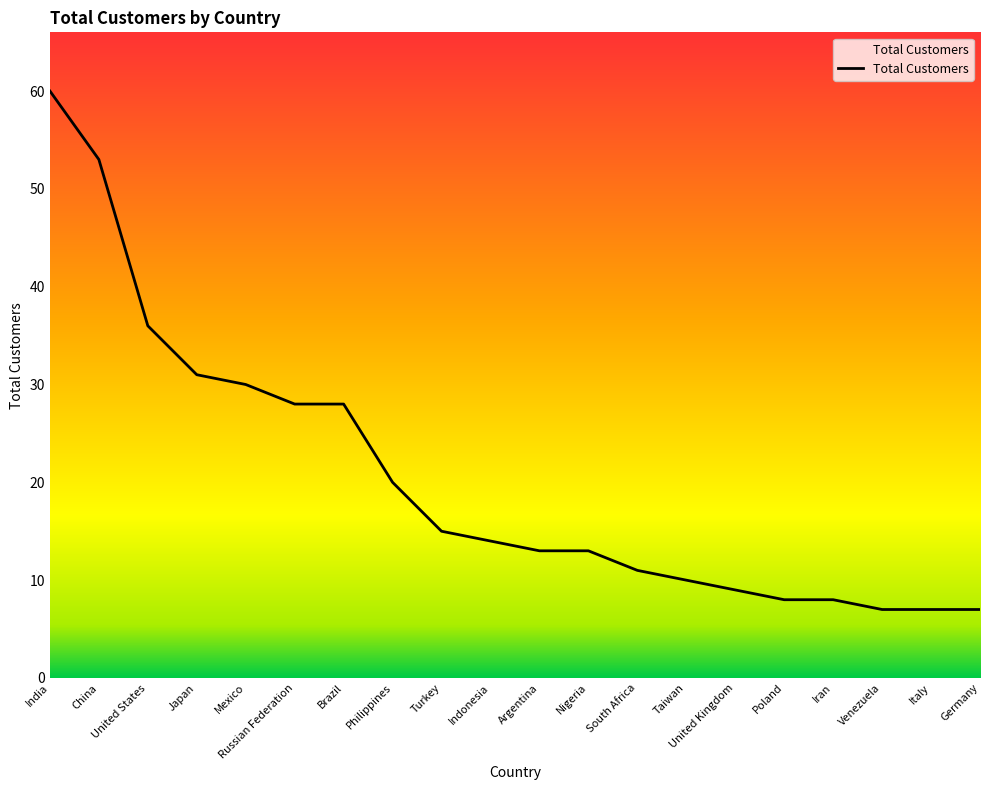

Reading right to left, what are all the values shown in this chart?

7	7	7	8	8	9	10	11	13	13	14	15	20	28	28	30	31	36	53	60